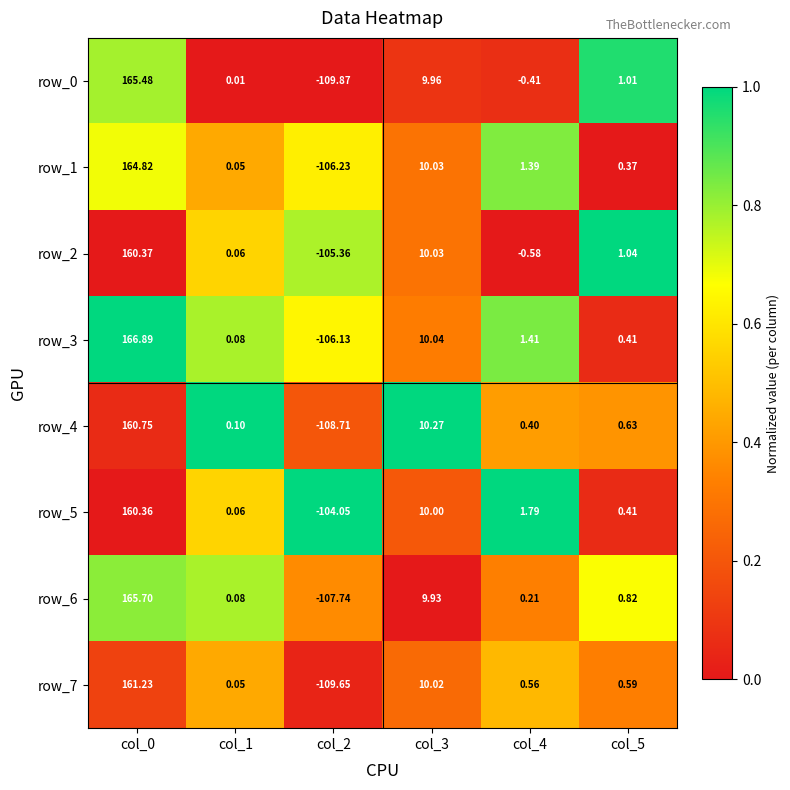

Is the value of row_4 at col_3 greater than the value of row_1 at col_3?

Yes